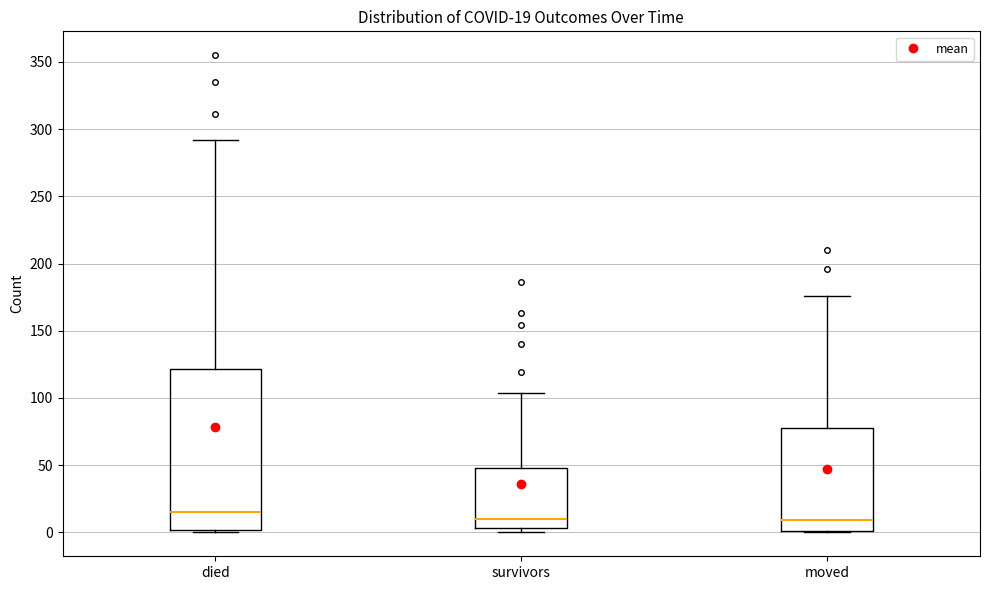

Which box is the tallest, from its lower edge to its upper edge?

died